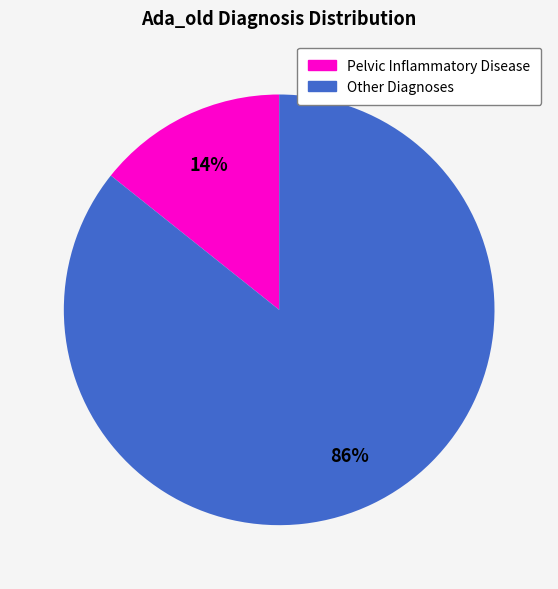

Count the number of slices in the pie.

2